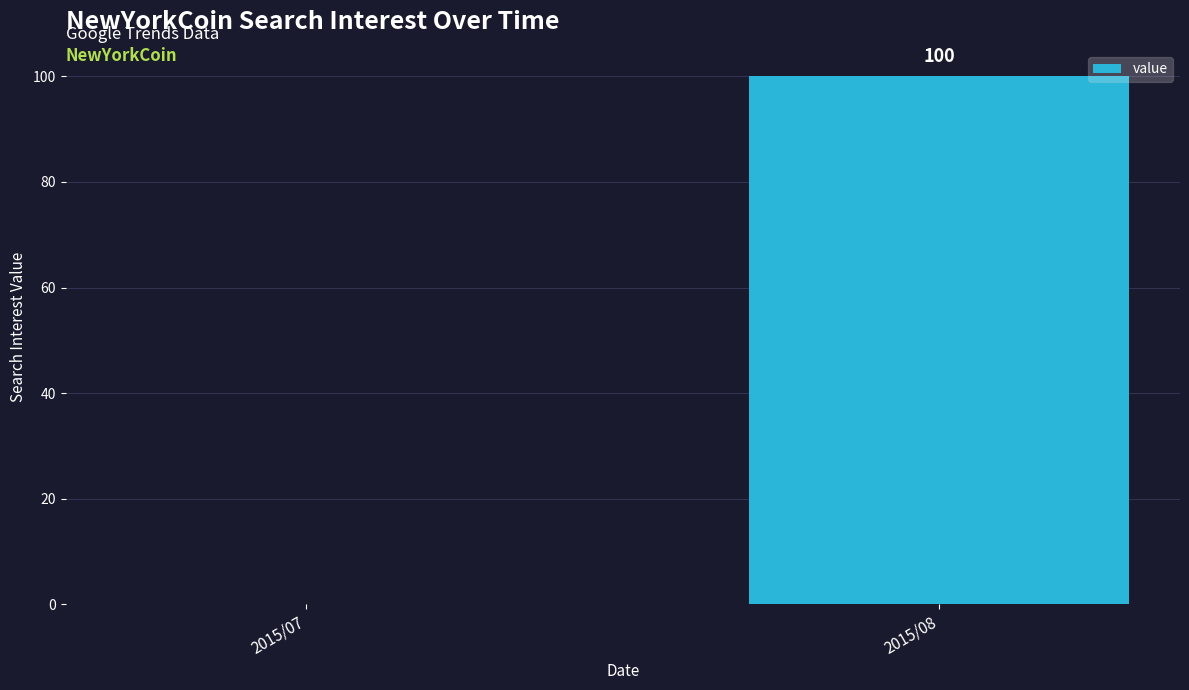

Is it true that the value at 2015/07 is -52?

False